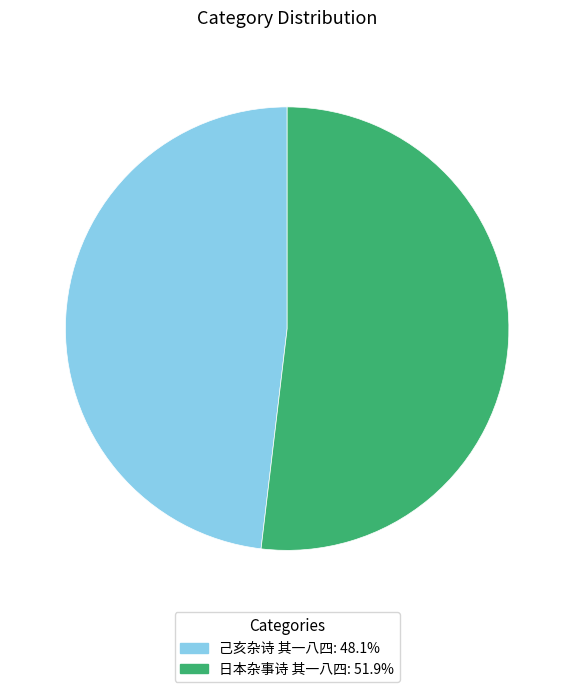

Which has a higher value, 日本杂事诗 其一八四 or 己亥杂诗 其一八四?

日本杂事诗 其一八四